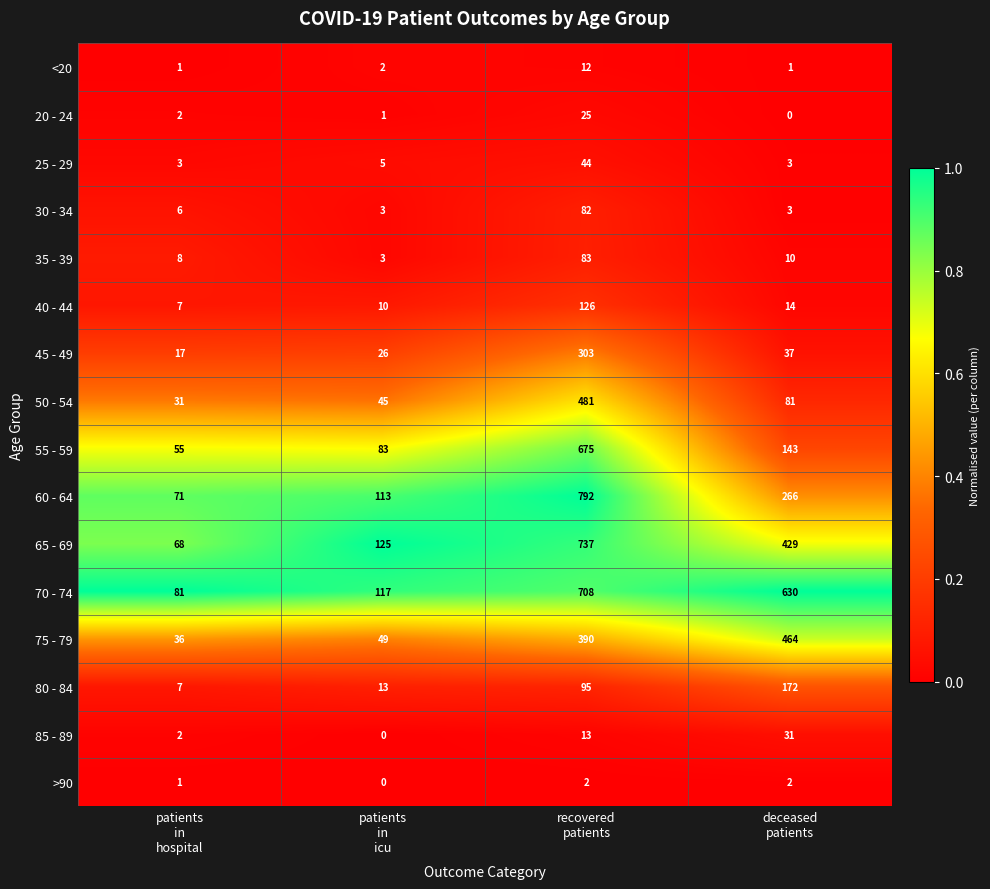

What is the sum of all 30 - 34 values?

94